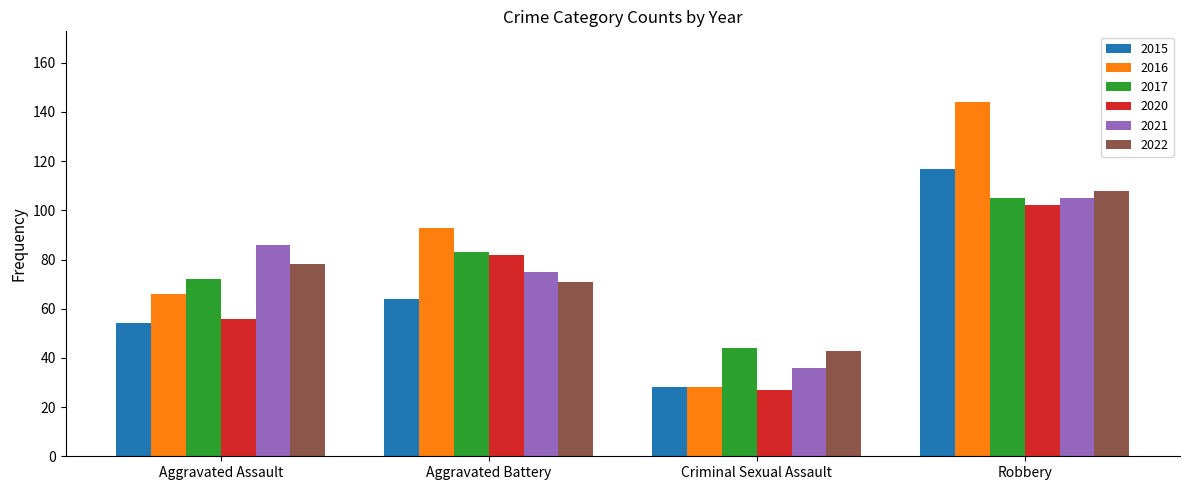

Reading left to right, transcribe all the data shown in this chart.

2015: Aggravated Assault=54	Aggravated Battery=64	Criminal Sexual Assault=28	Robbery=117
2016: Aggravated Assault=66	Aggravated Battery=93	Criminal Sexual Assault=28	Robbery=144
2017: Aggravated Assault=72	Aggravated Battery=83	Criminal Sexual Assault=44	Robbery=105
2020: Aggravated Assault=56	Aggravated Battery=82	Criminal Sexual Assault=27	Robbery=102
2021: Aggravated Assault=86	Aggravated Battery=75	Criminal Sexual Assault=36	Robbery=105
2022: Aggravated Assault=78	Aggravated Battery=71	Criminal Sexual Assault=43	Robbery=108